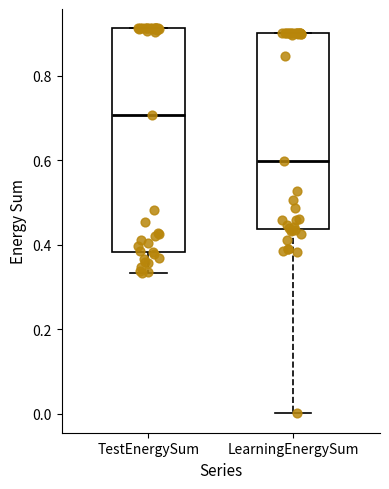

Reading left to right, read every box against the y-axis: the position of its median line, the range the box covers, and the ends of its whiskers. The values are not printed on the chart, so give them approximately, as read against the axis.

TestEnergySum: median 0.70, box 0.38 to 0.92, whiskers 0.34 to 0.92
LearningEnergySum: median 0.60, box 0.44 to 0.90, whiskers 0.00 to 0.90